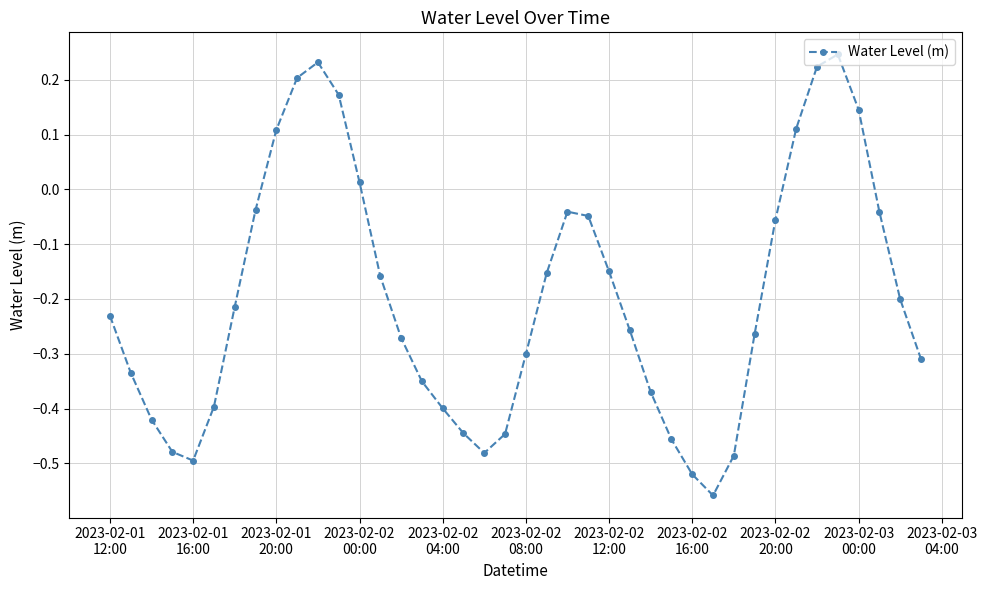

What is the sum of all values?

-7.9